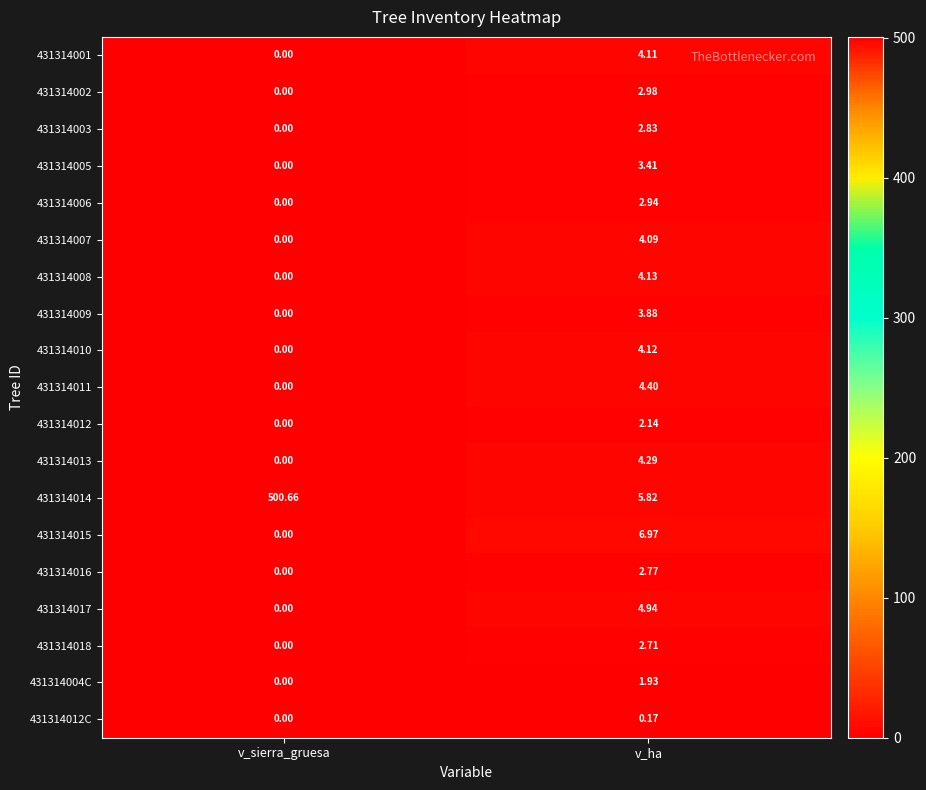

Which label corresponds to the smallest value in the chart?

v_sierra_gruesa